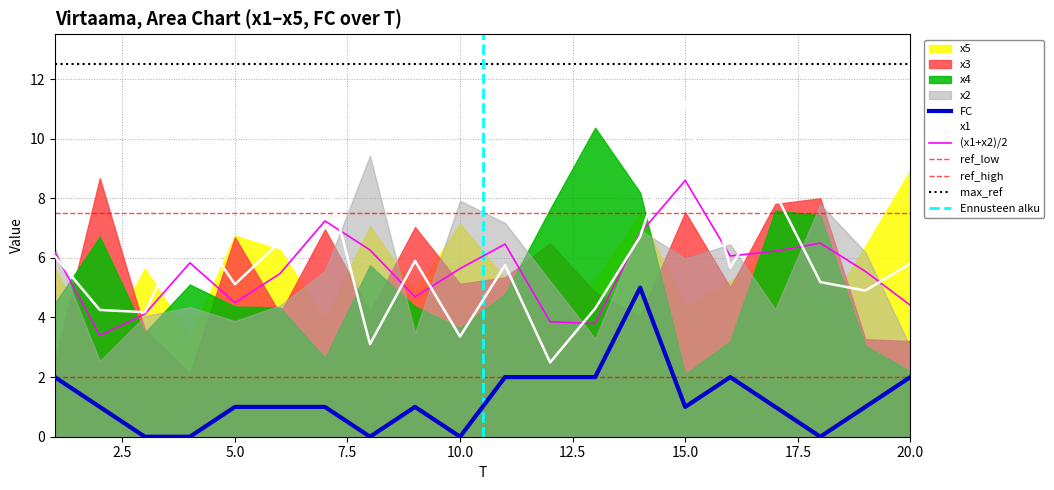

Is it true that x3 equals 4.2 at 8?

True